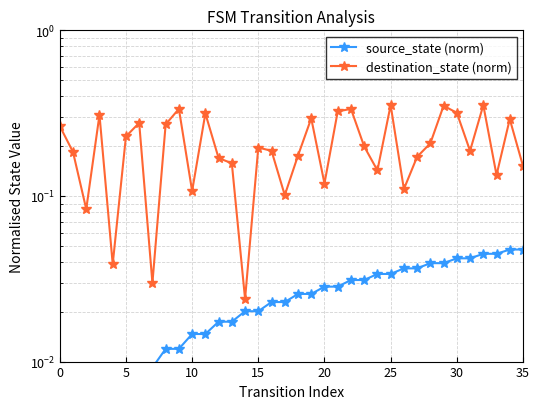

Does the chart display data point markers on the line(s)?

Yes